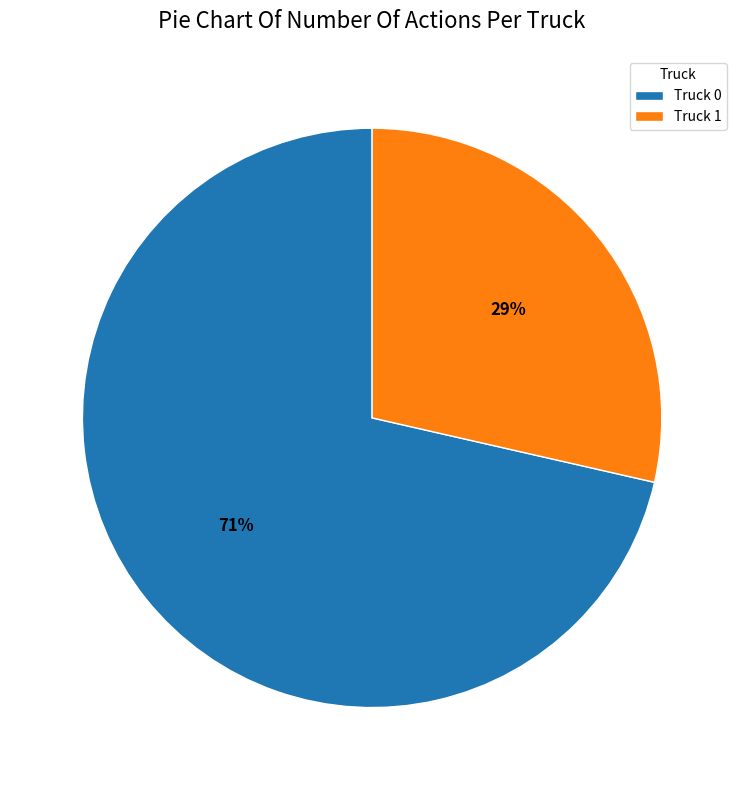

Which slice is the smallest?

Truck 1